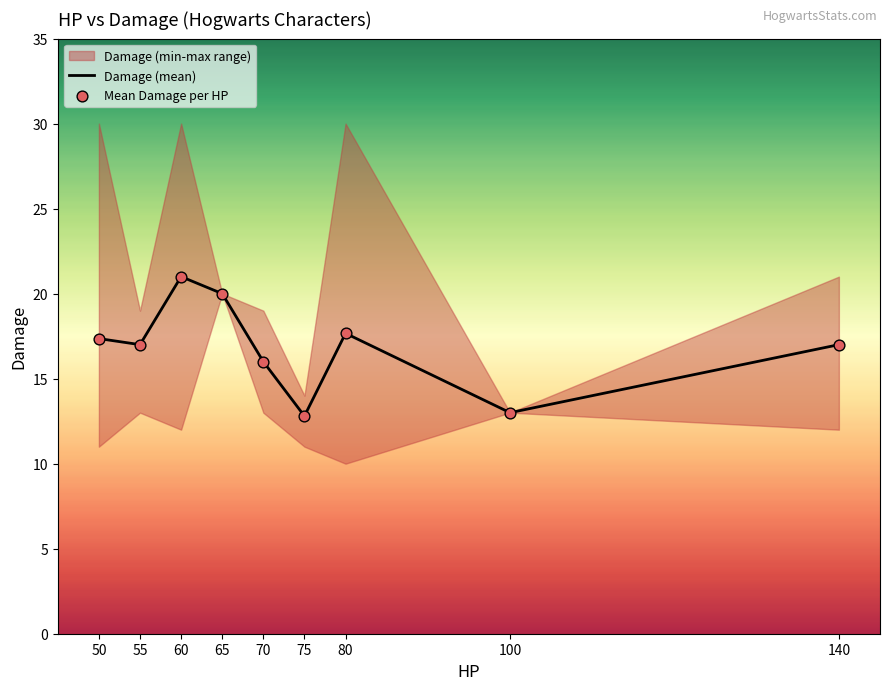

What is the maximum value for Damage (mean)?

21.0